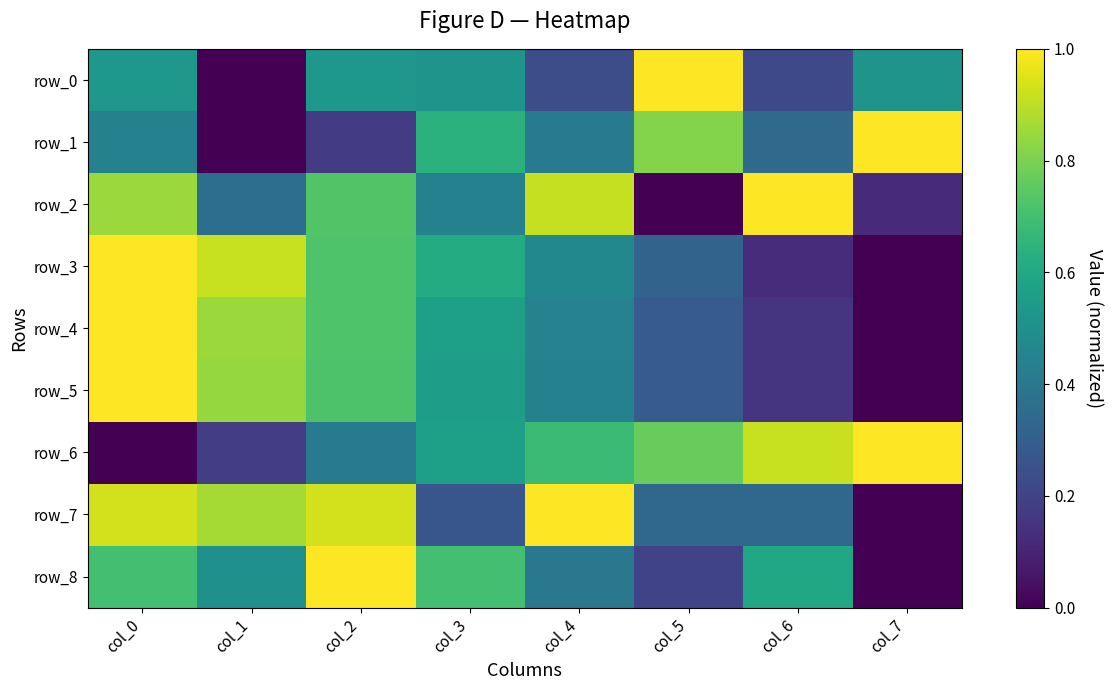

Which series has the widest spread of values?

row_0